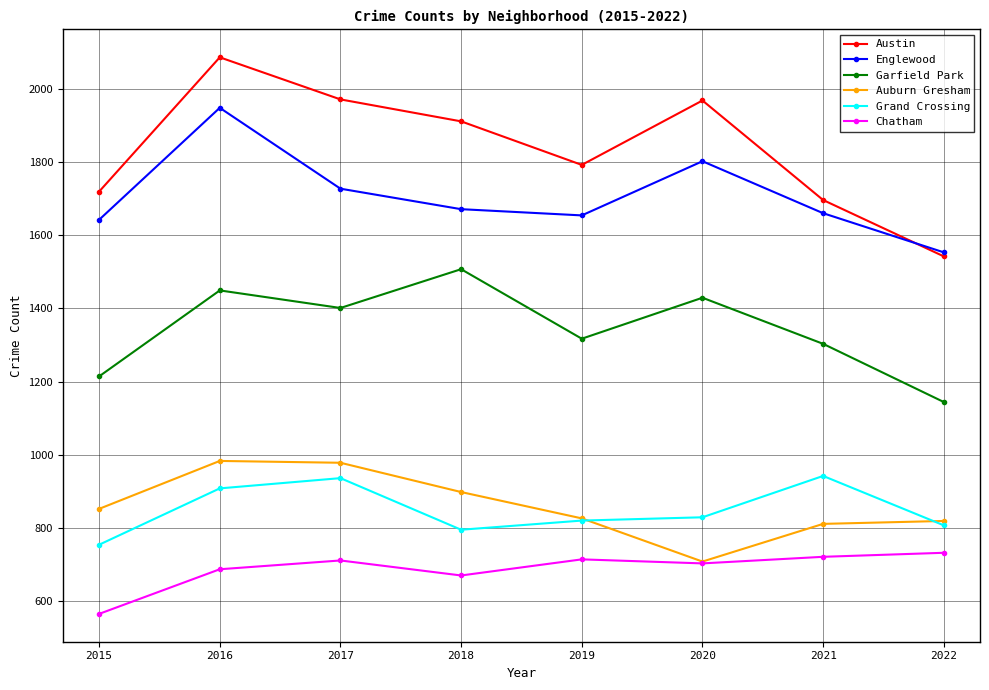

Which series has the largest range (max minus min)?

Austin